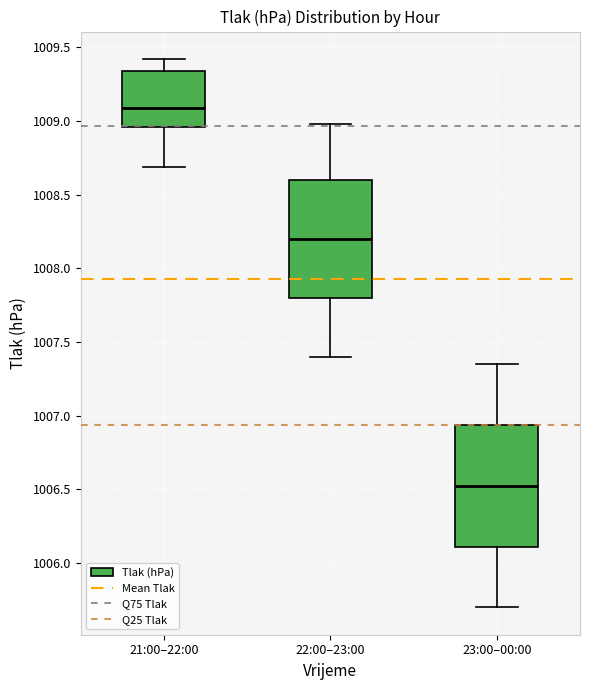

Reading left to right, read every box against the y-axis: the position of its median line, the range the box covers, and the ends of its whiskers. The values are not printed on the chart, so give them approximately, as read against the axis.

21:00–22:00: median 1009.10, box 1008.95 to 1009.35, whiskers 1008.70 to 1009.40
22:00–23:00: median 1008.20, box 1007.80 to 1008.60, whiskers 1007.40 to 1009.00
23:00–00:00: median 1006.55, box 1006.10 to 1006.95, whiskers 1005.70 to 1007.35